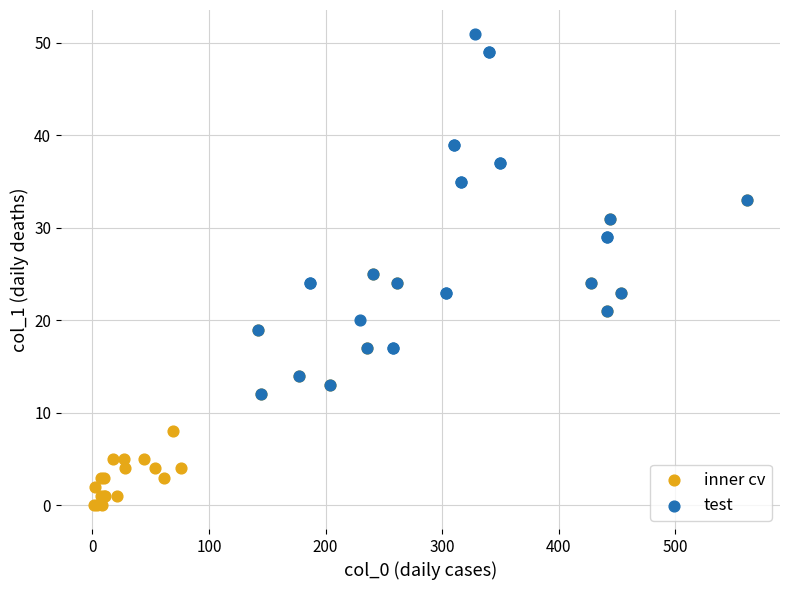

Which series has the widest spread of Y values?

test